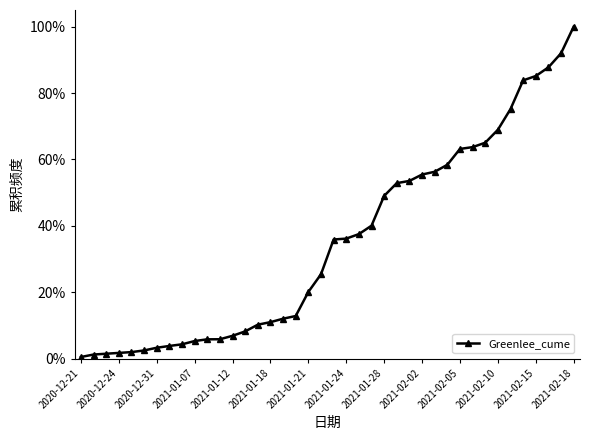

What is the label of the 34th point from the right?

2020-12-31